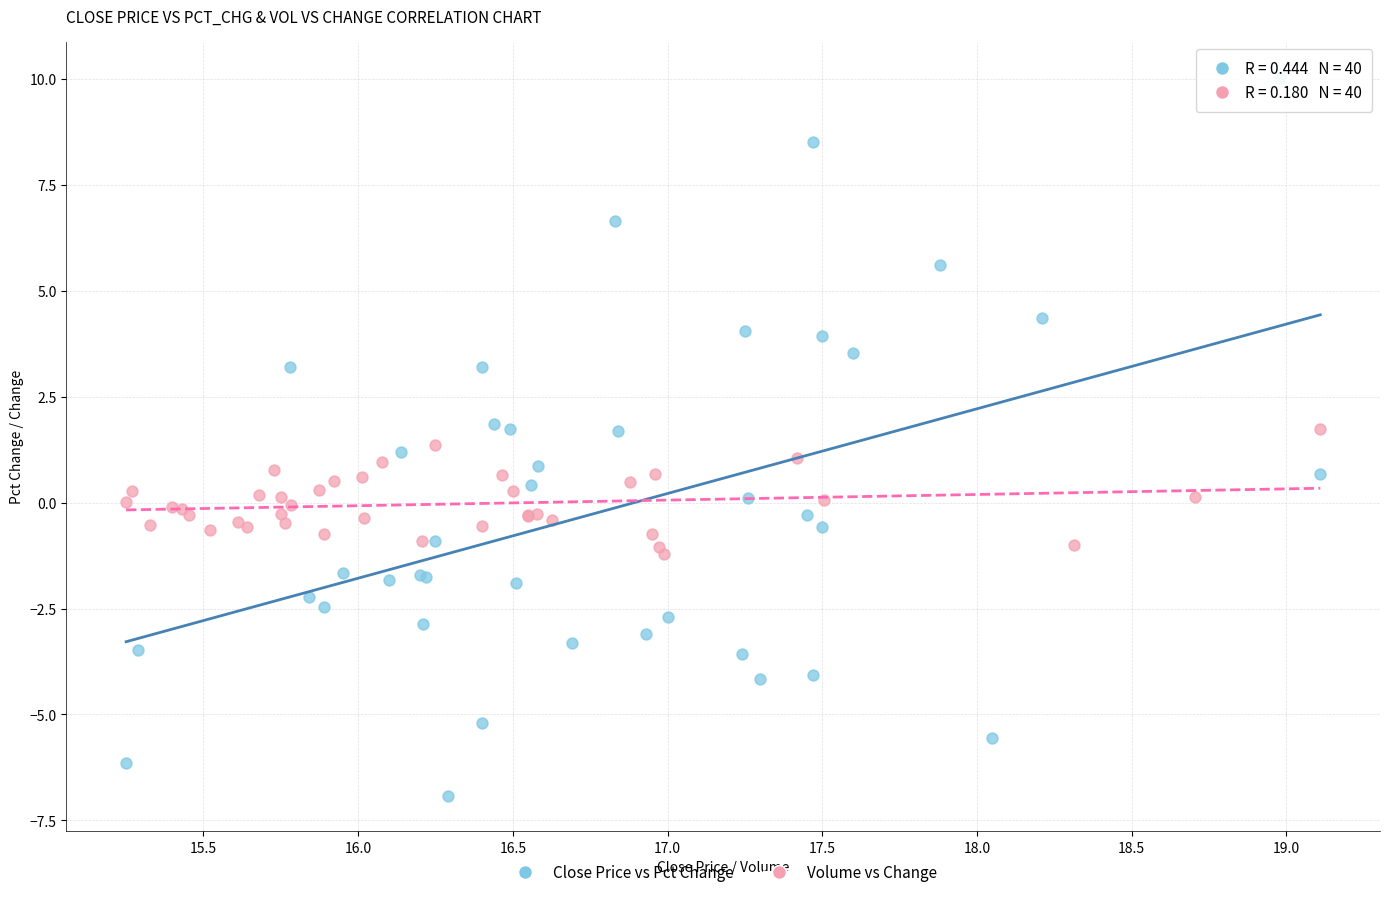

Which series contains the lowest Y value?

Close Price vs Pct Change